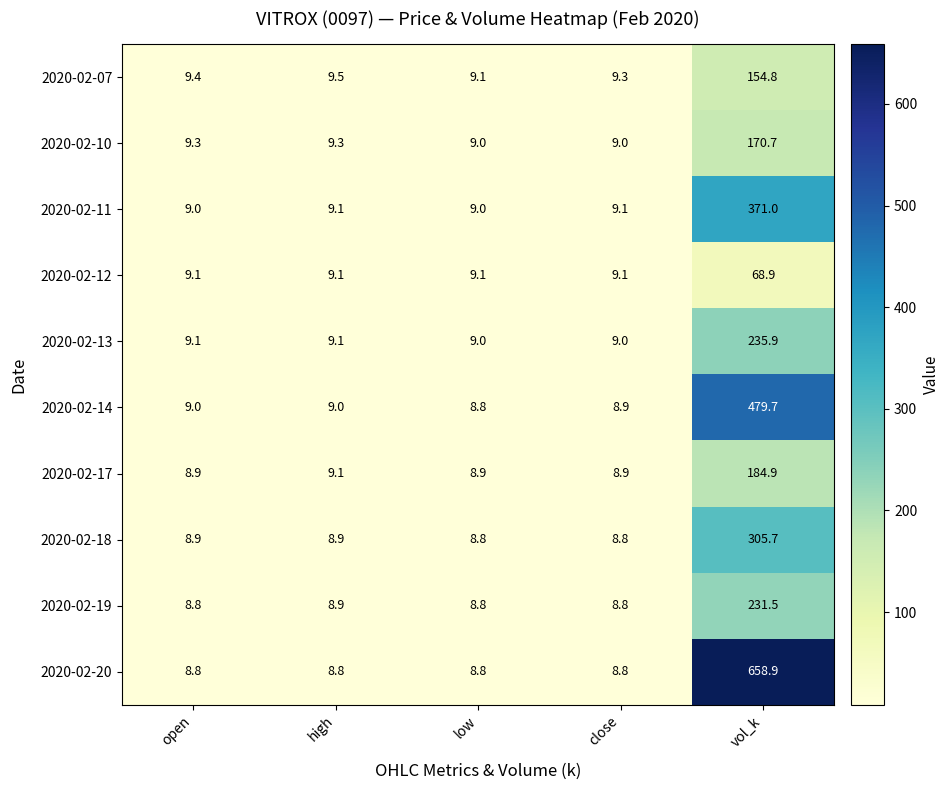

Which series has the largest range (max minus min)?

2020-02-20